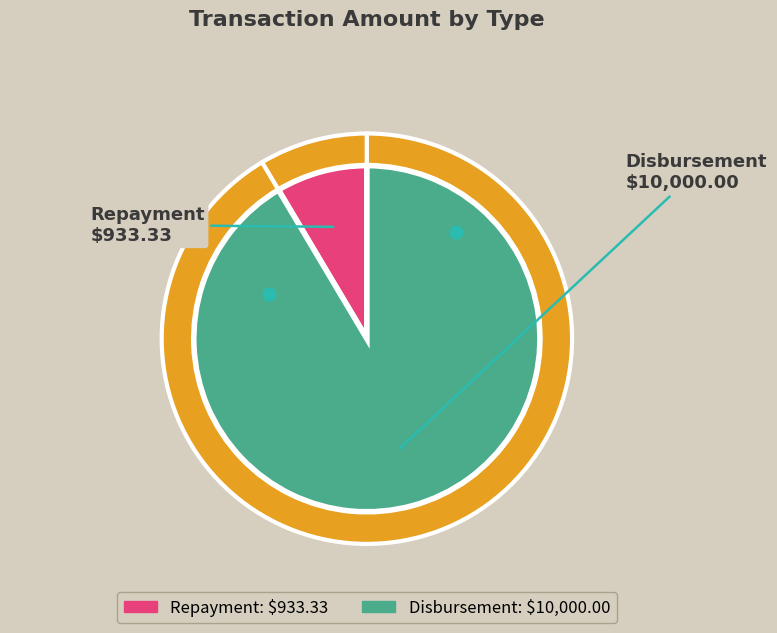

How many slices are in this pie chart?

2